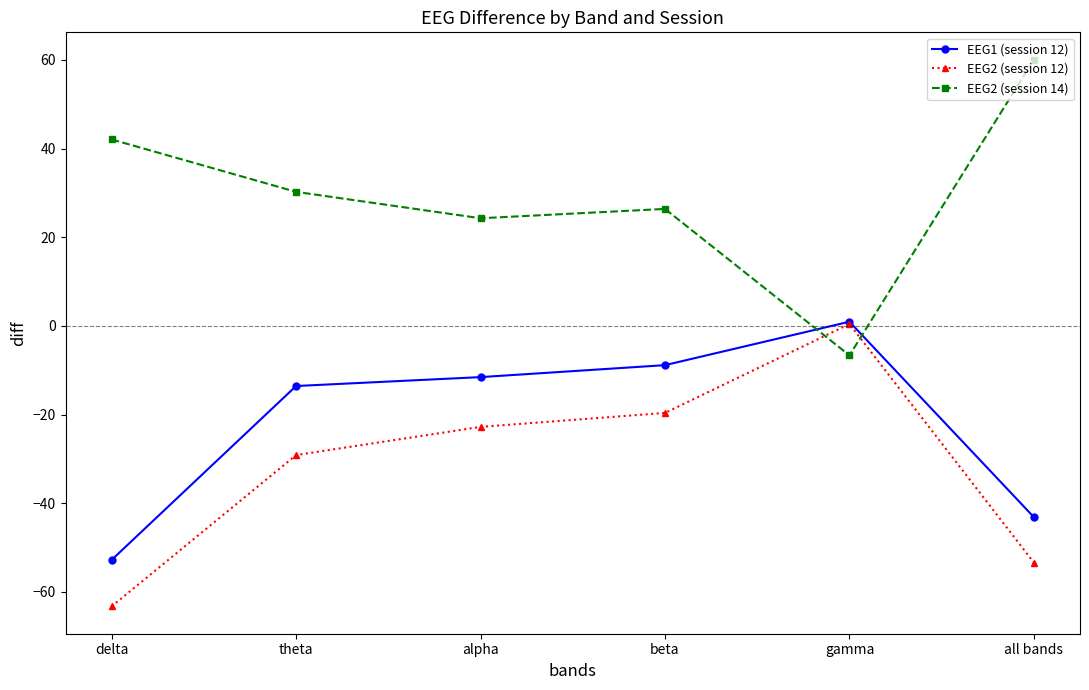

In EEG1 (session 12), how many points are higher than both neighbors (excluding endpoints)?

1